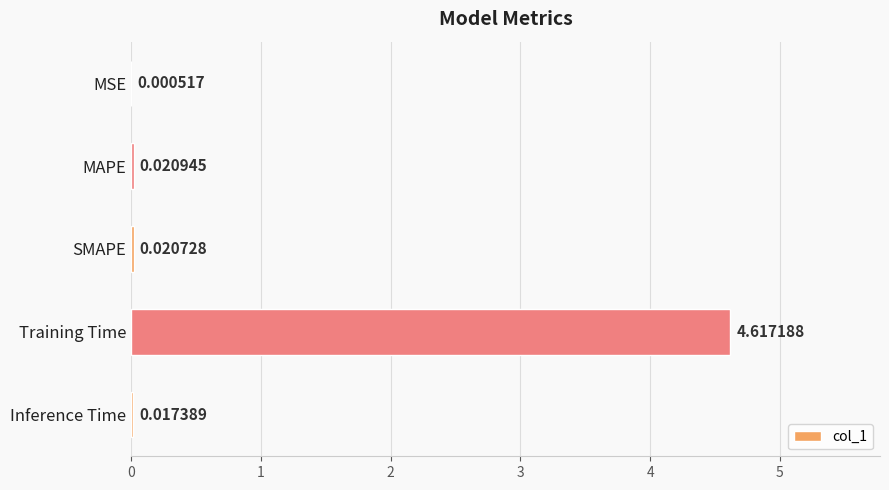

At which category does the chart reach its peak across all series?

Training Time